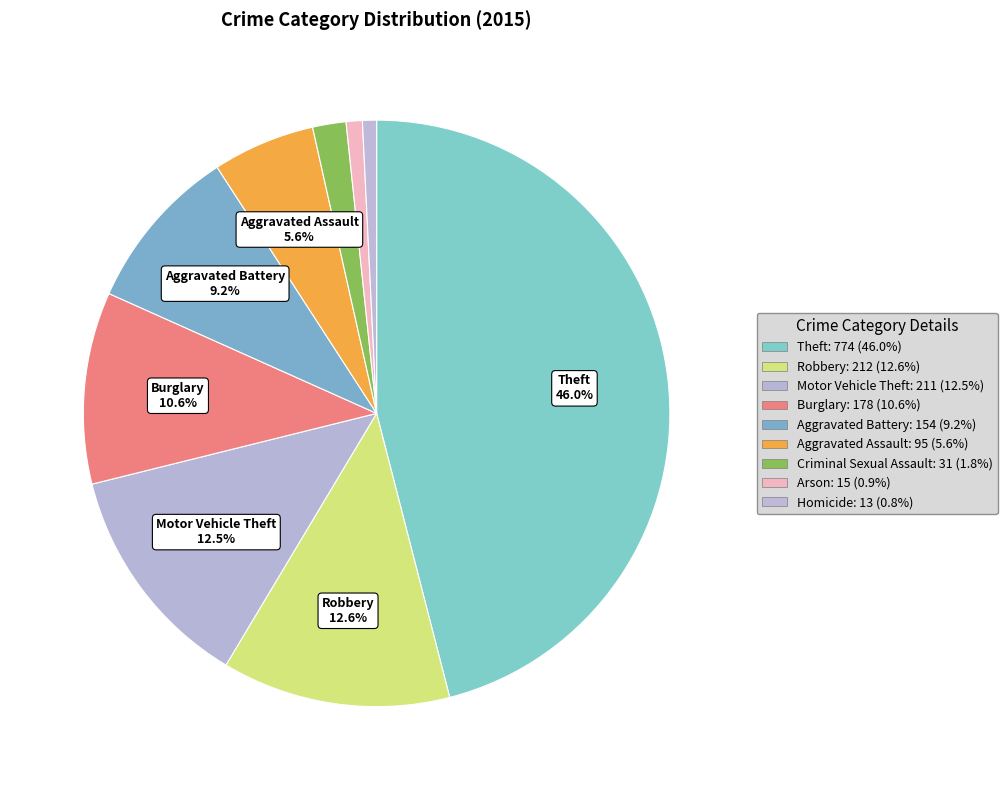

To the nearest percent, what is the difference between the largest and smallest slice percentages?

45%